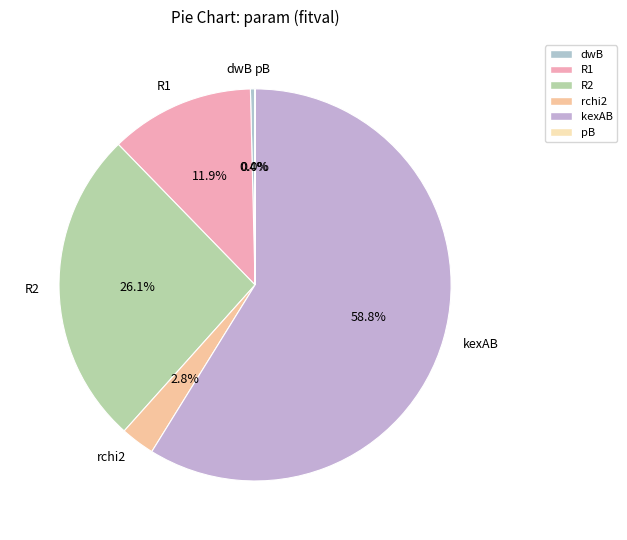

Is there any slice that represents more than half of the pie?

Yes